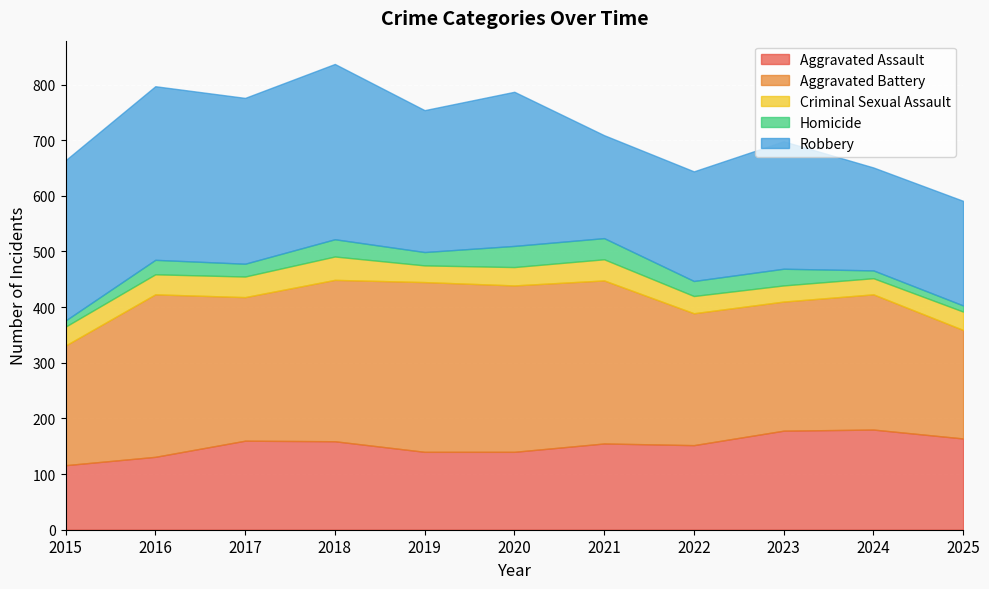

The value of Aggravated Battery at 2015 is 215. True or false?

True